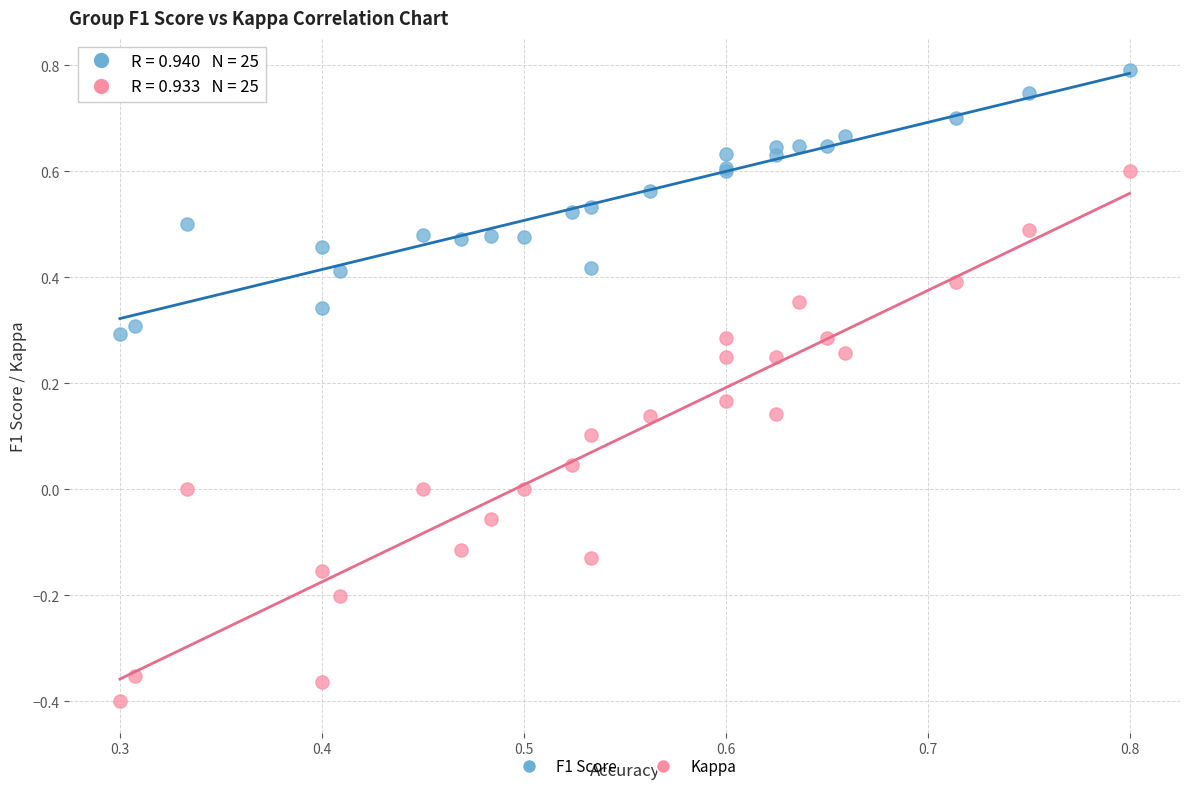

Which series contains the highest Y value?

F1 Score